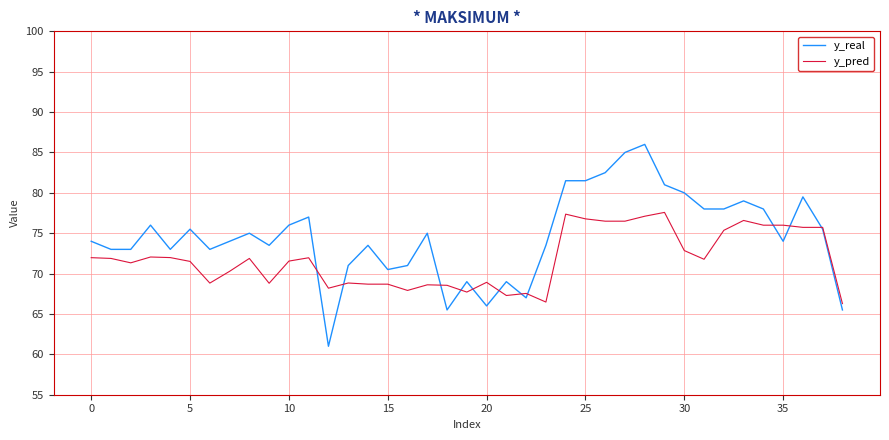

At how many categories does at least one series exceed 67?

38